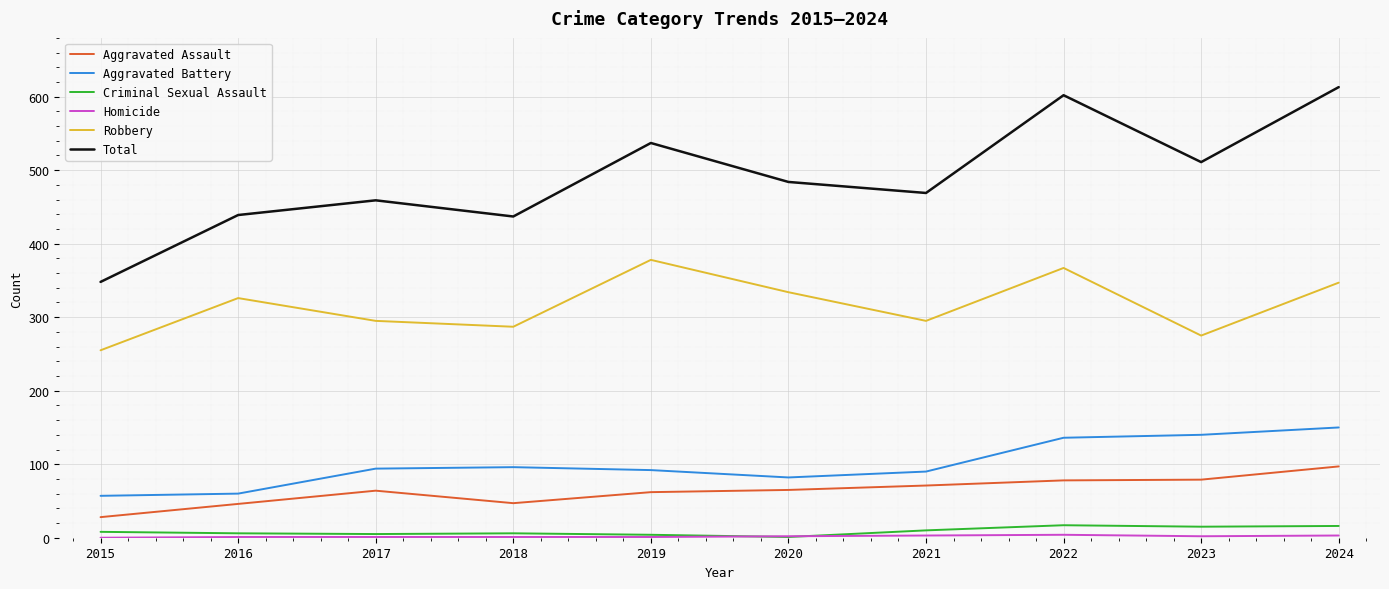

Is the value of Robbery at 2019 greater than the value of Aggravated Assault at 2023?

Yes